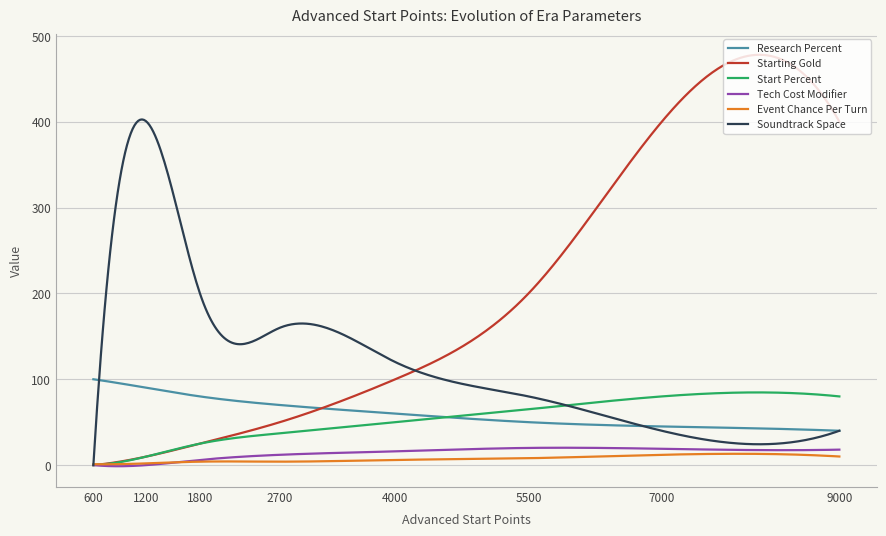

True or false: Event Chance Per Turn and Research Percent cross at least once.

False